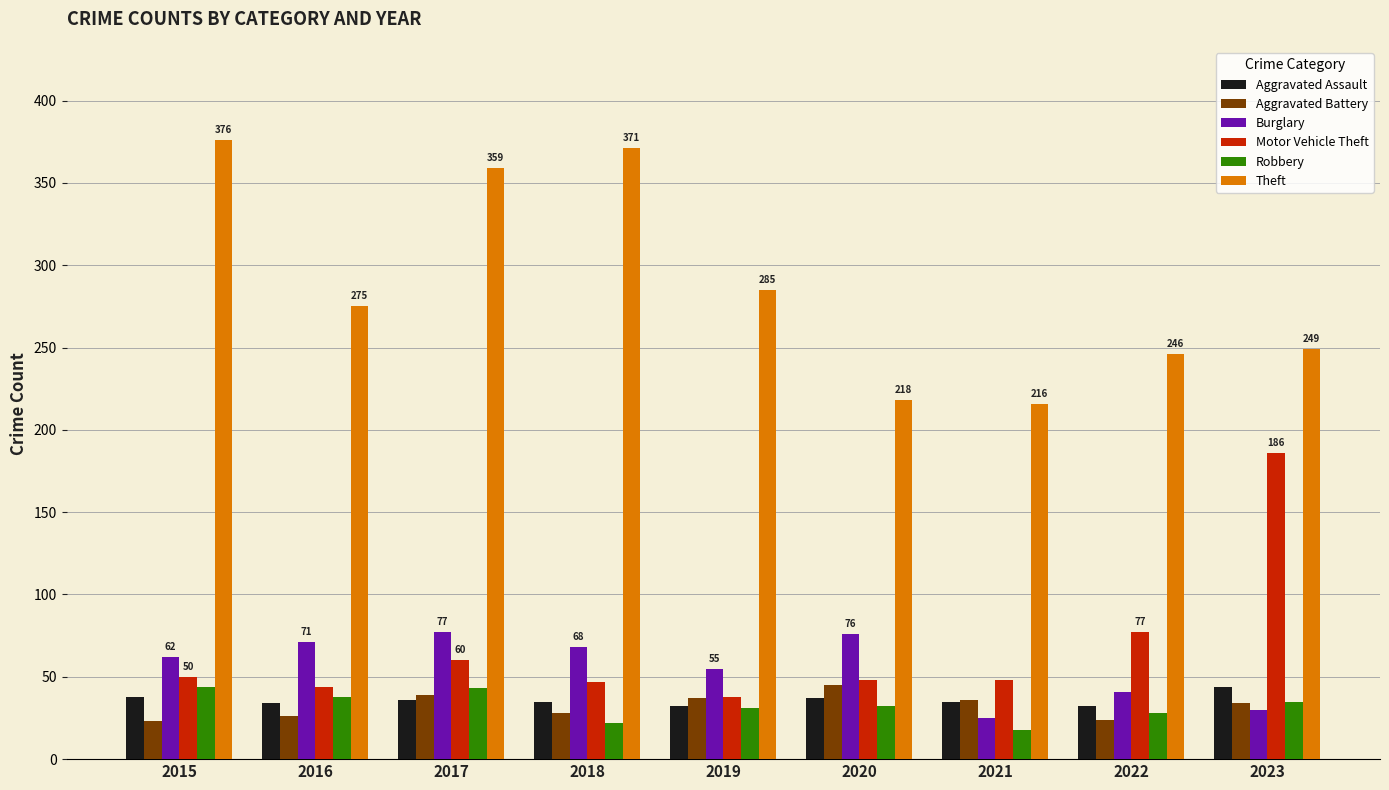

Which series has the largest range (max minus min)?

Theft